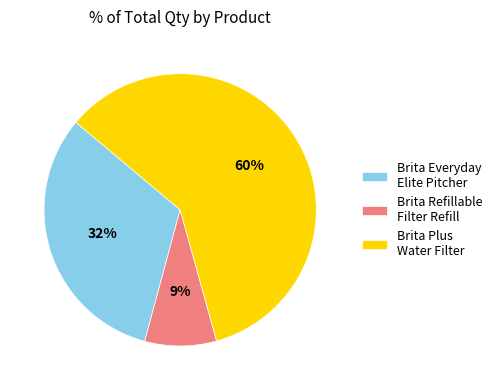

How many segments does this pie chart have?

3